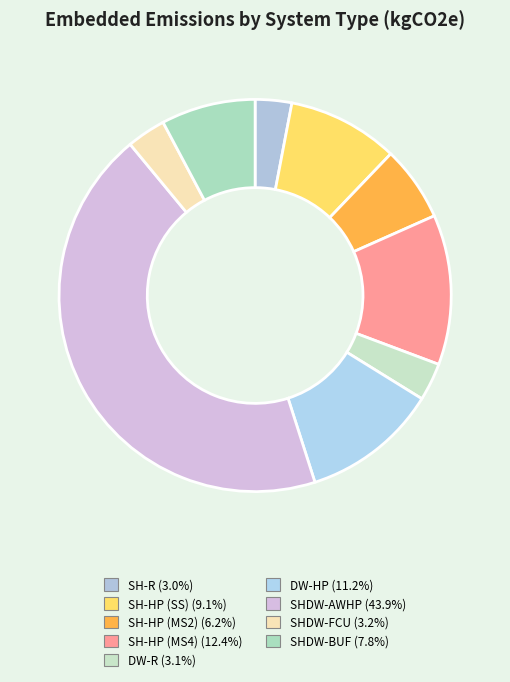

Does any single category account for the majority?

No